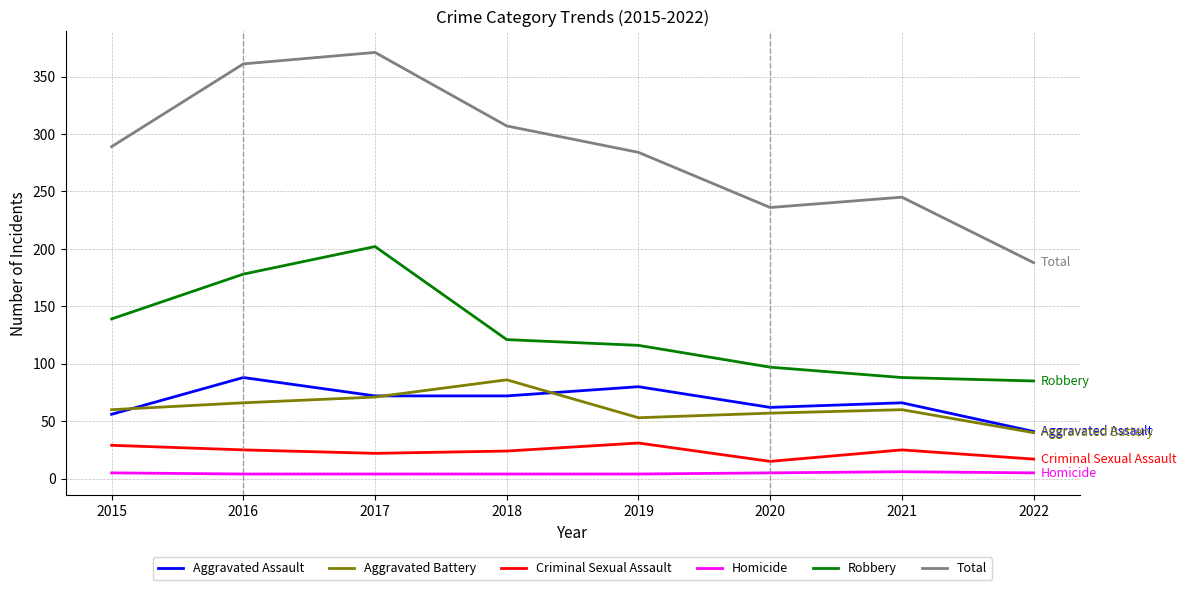

How many lines are shown in the chart?

6